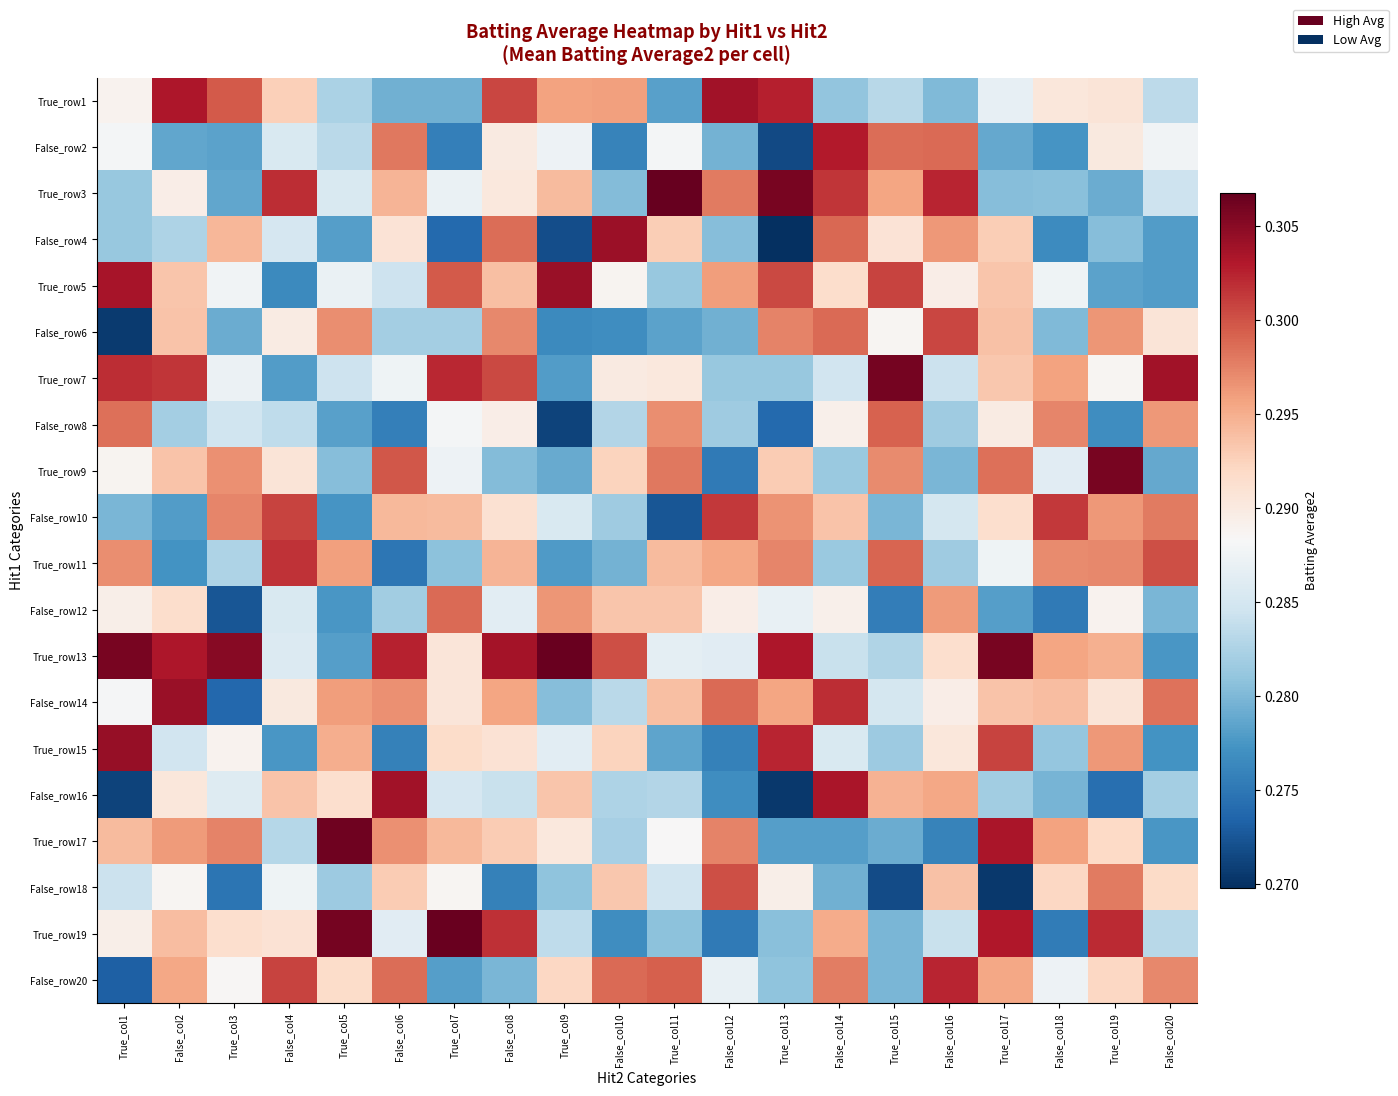

What is the smallest value displayed?

0.3